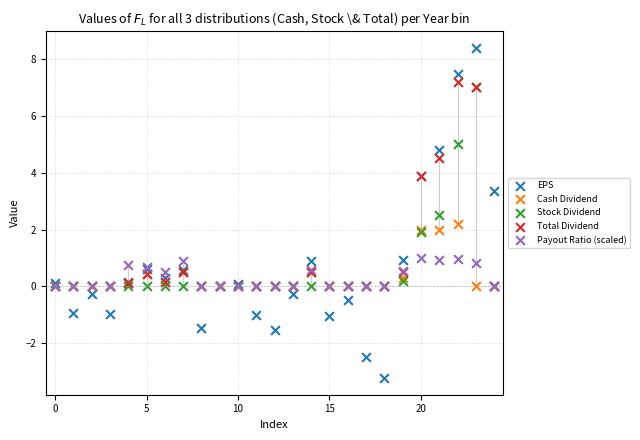

In the Stock Dividend series, what Y value is closest to 3?

2.5